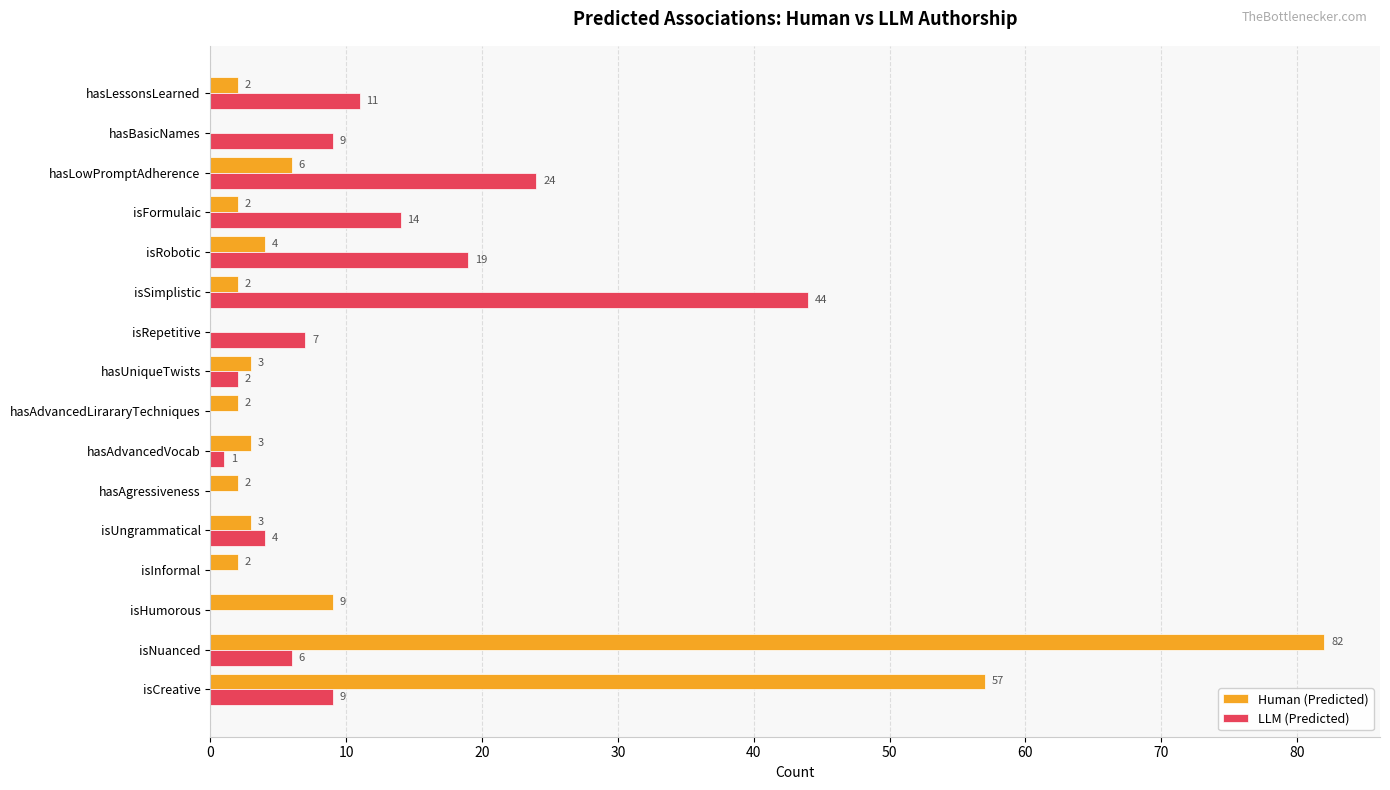

What is the total value across all series at isRobotic?

23